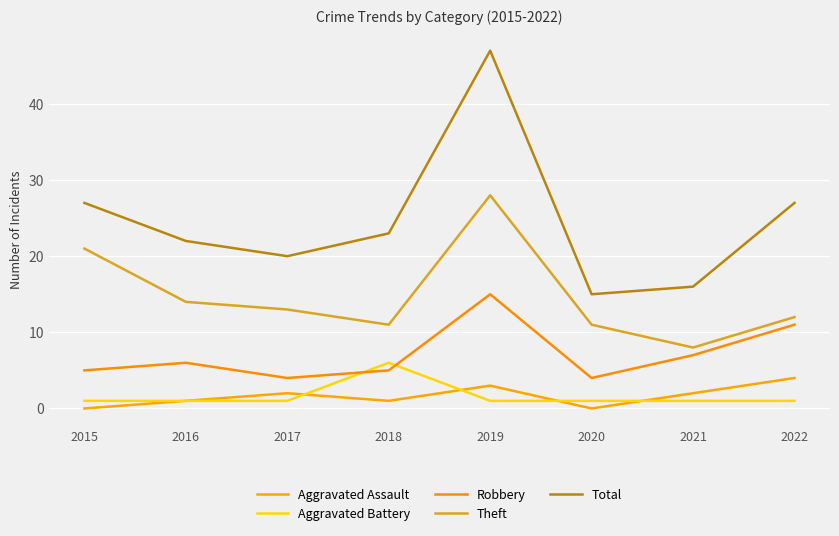

At which label is Robbery closest to 9?

2021